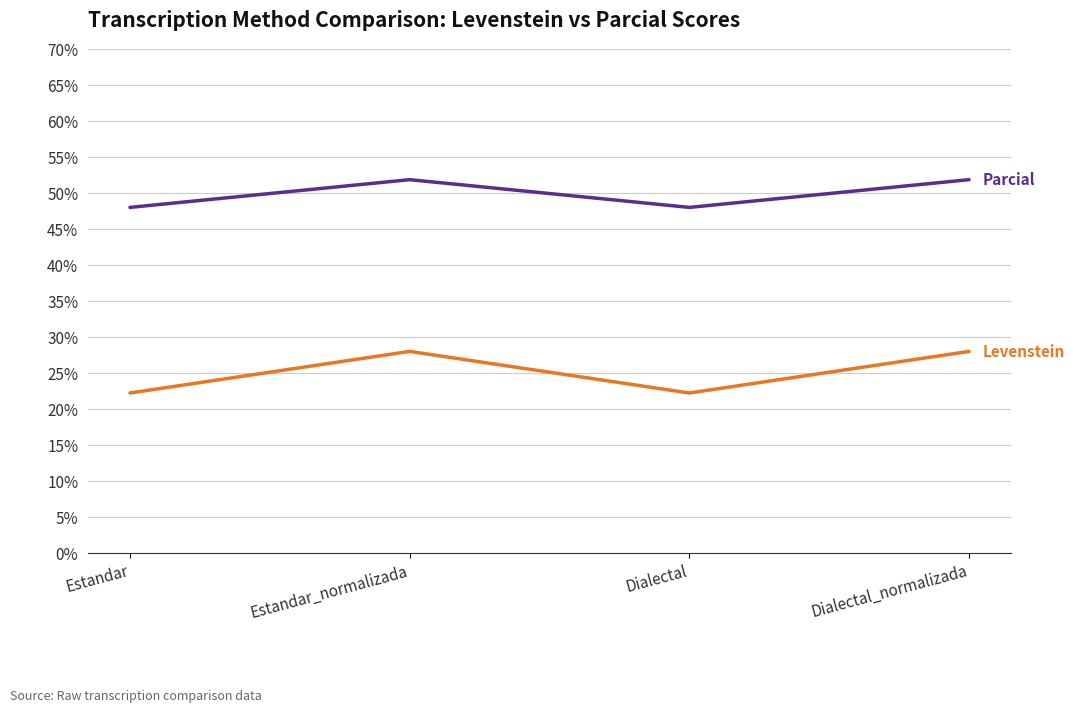

What is the total value across all series at Dialectal?

70.2